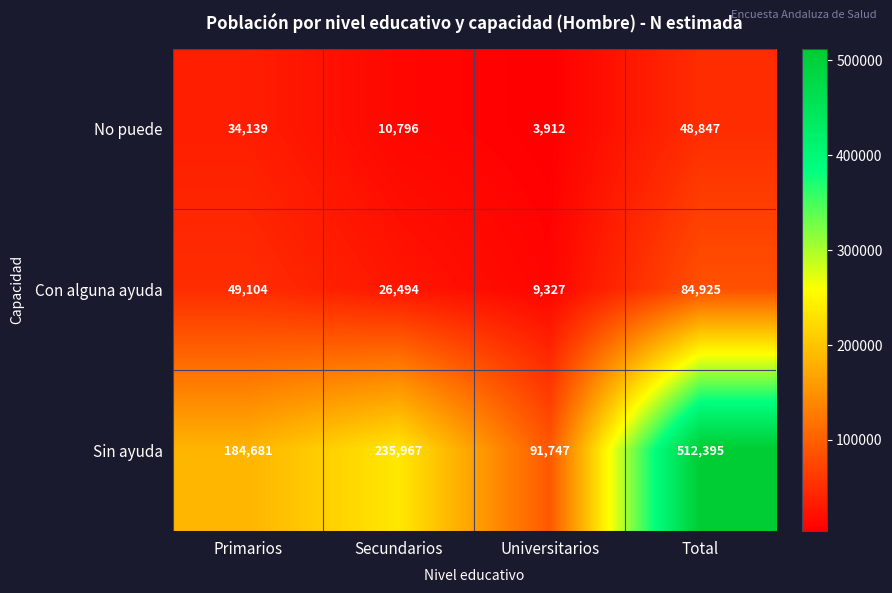

Which category has the highest value across all series?

Total